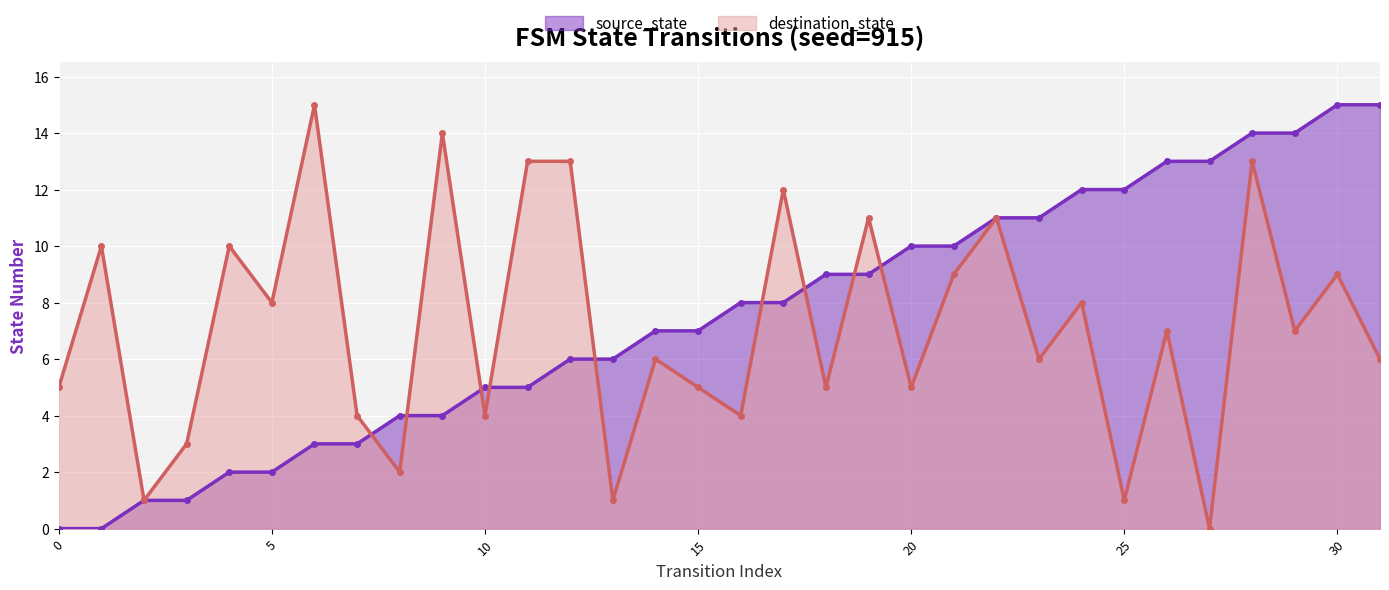

Where is destination_state nearest to the value 7?

13